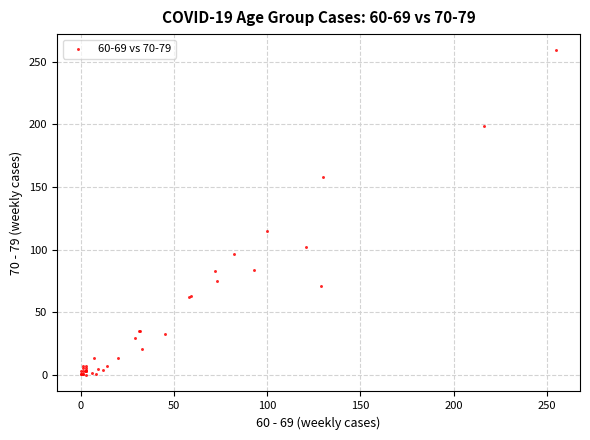

What Y value in the scatter plot is closest to 129?

115